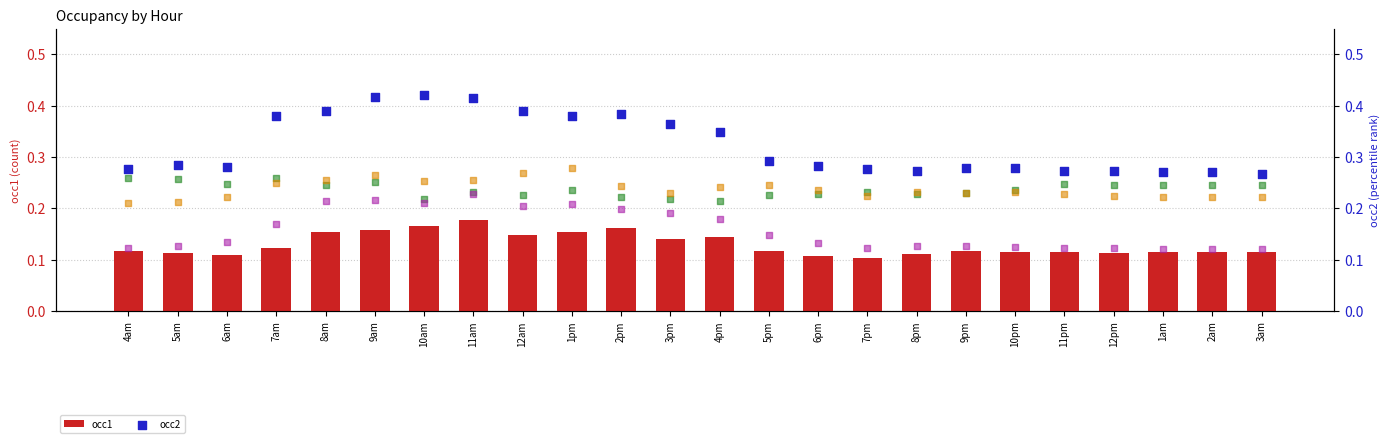

How many occ1 values are between 0 and 1?

24